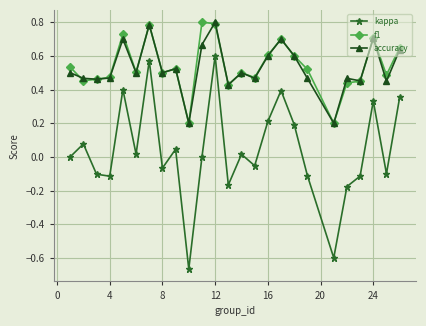

How many lines are shown in the chart?

3